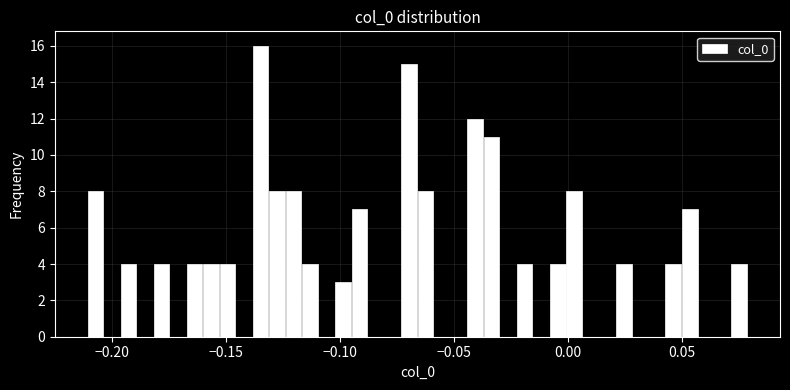

Read against the x-axis, roughly where is the centre of the tallest bar?

-0.135